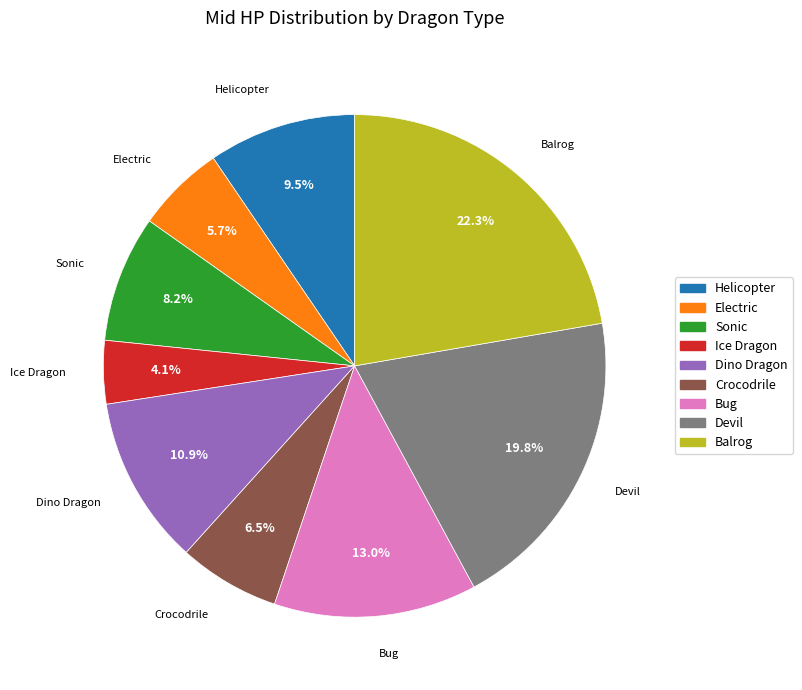

Is there any slice that represents more than half of the pie?

No